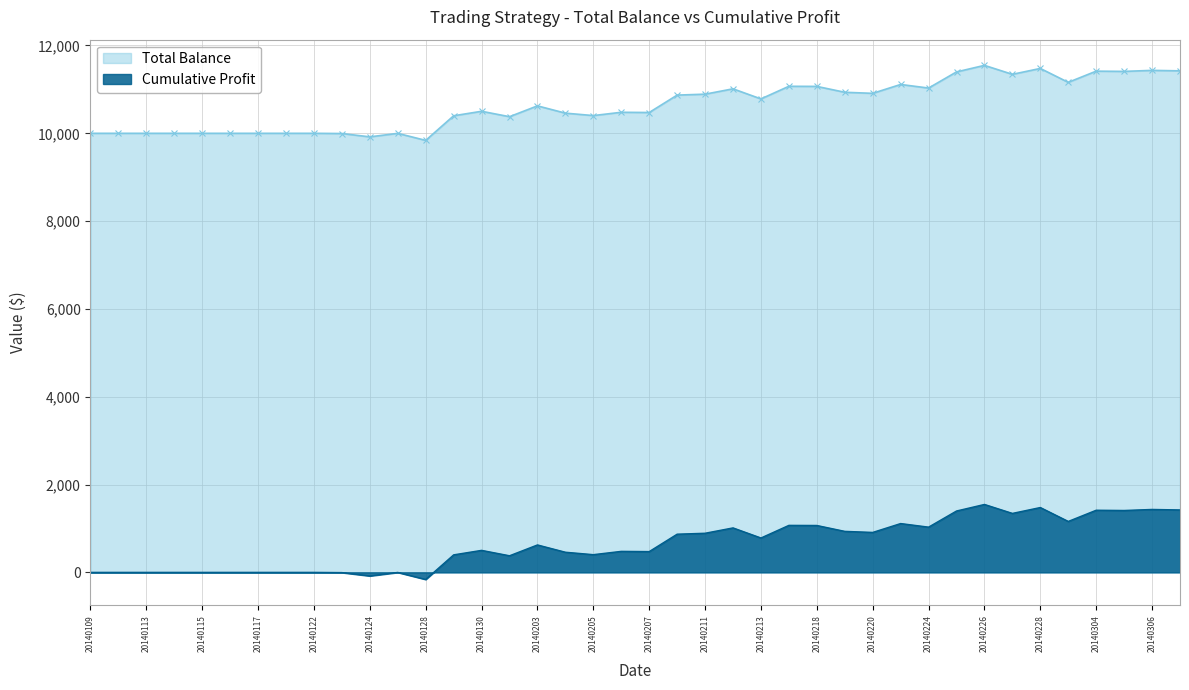

Where does the Total_Bal series first go above 10625?

20140203